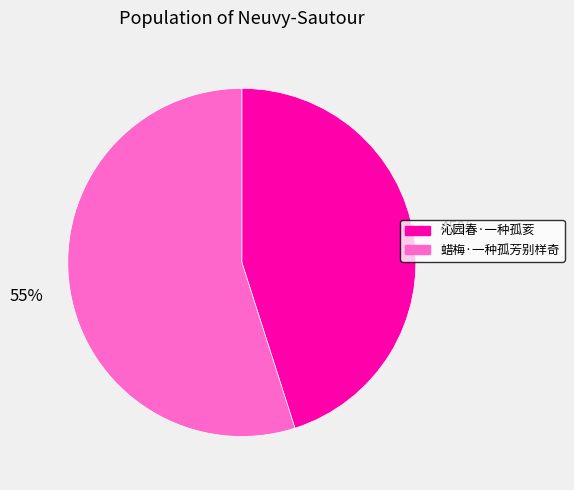

Does 蜡梅·一种孤芳别样奇 represent more than half of the total?

Yes